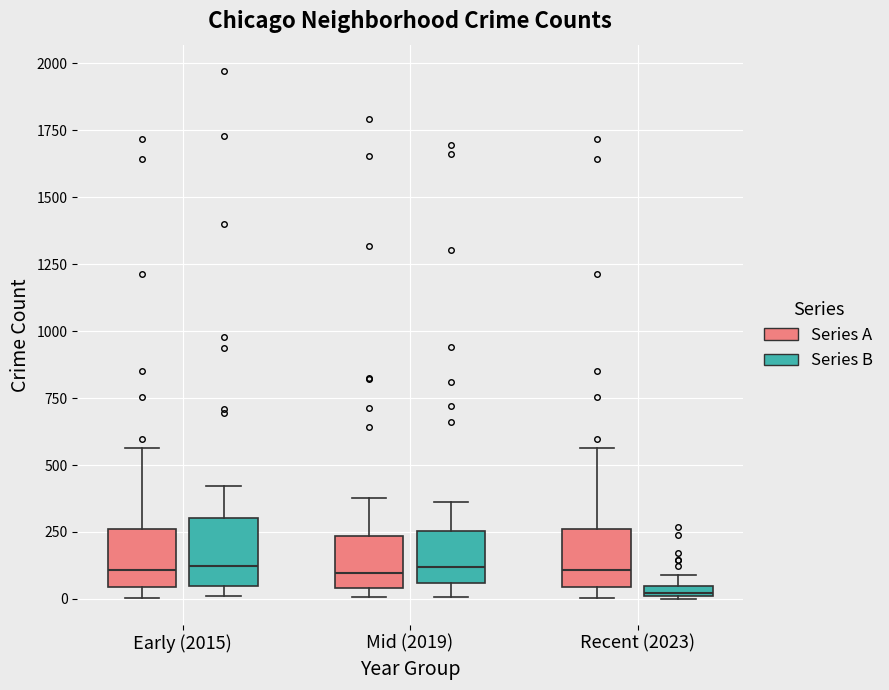

Where does the median line of the box for Early (2015) (Series B) sit on the y-axis? The values are not printed on the chart, so give them approximately, as read against the axis.

100